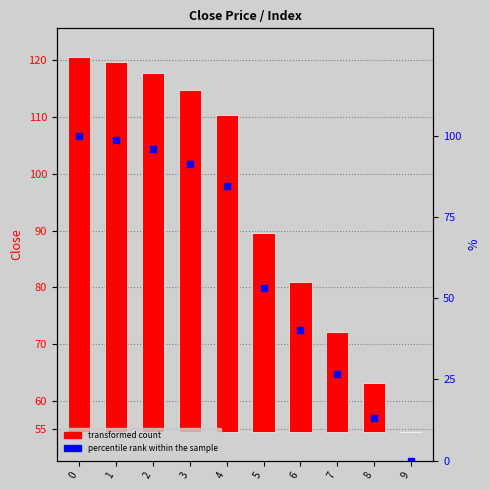

List the labels in order of value, largest first.

0, 1, 2, 3, 4, 5, 6, 7, 8, 9